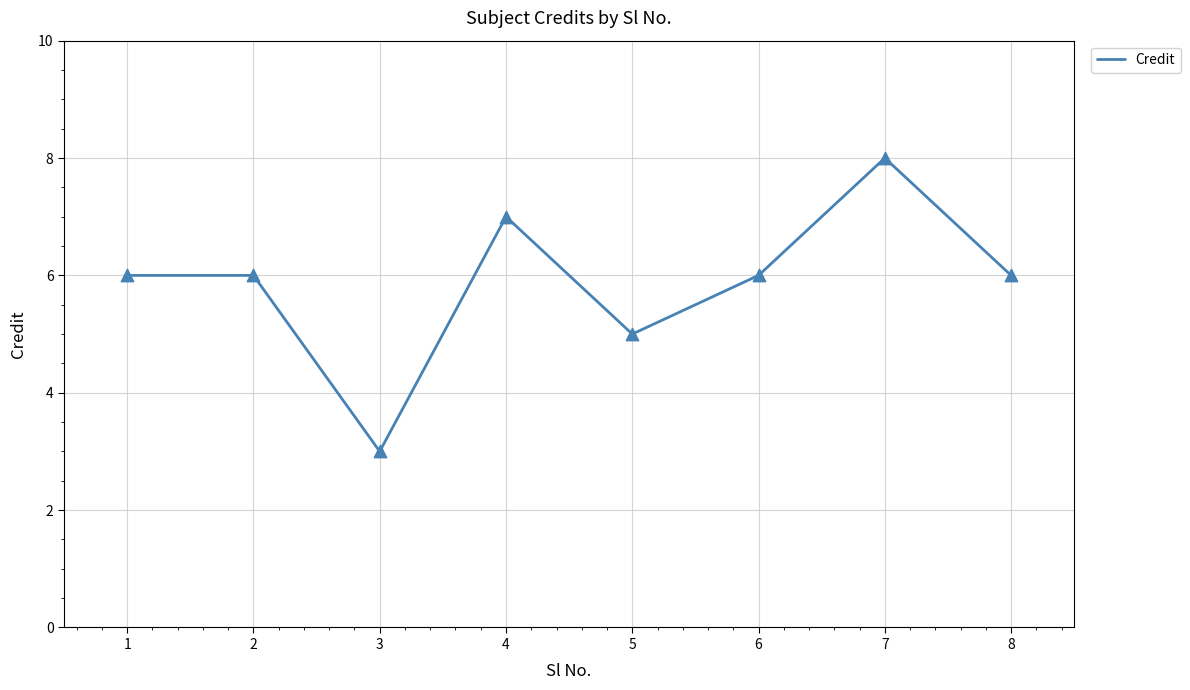

What is the change in value from 2 to 5?

-1